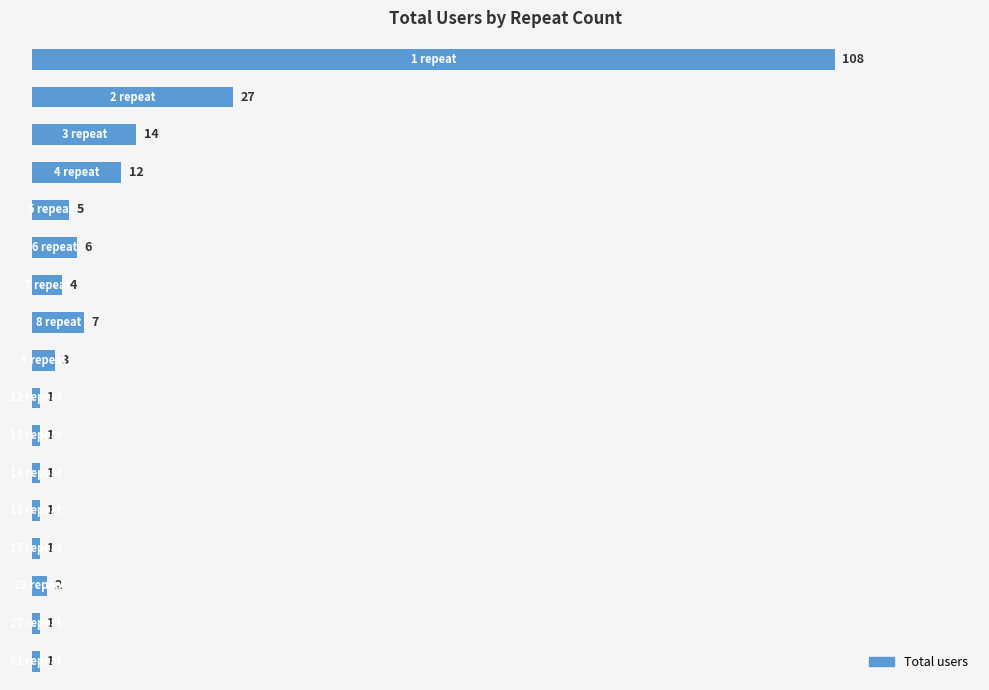

What is the value of the 10th bar from the top?

1